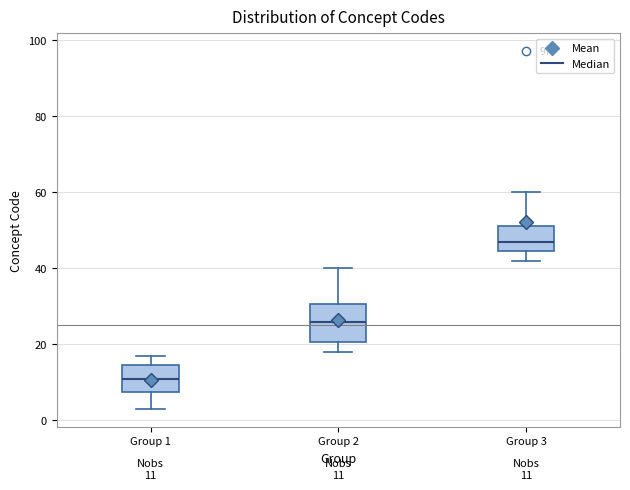

Which box is the tallest, from its lower edge to its upper edge?

Group 2